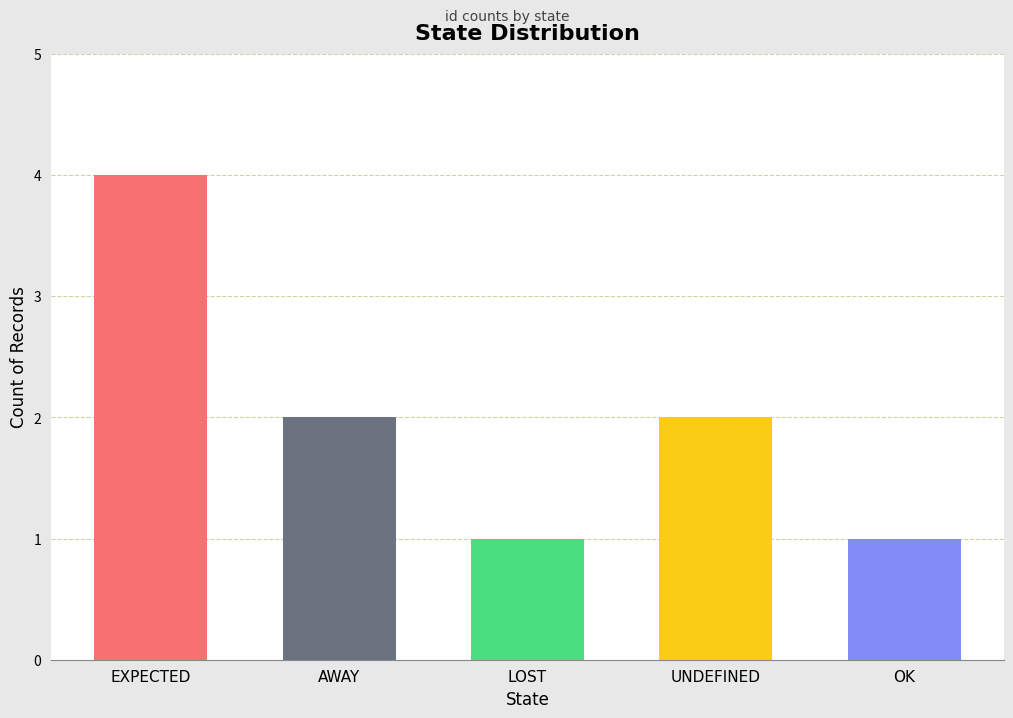

Read the value at LOST.

1